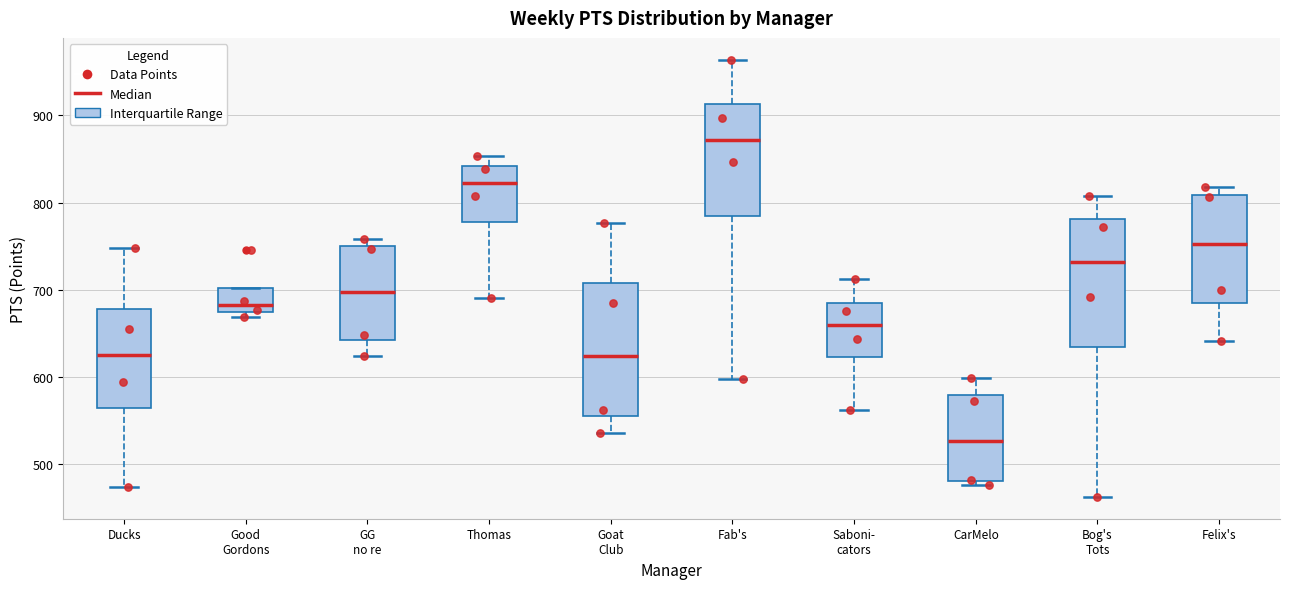

Where is the lower edge of the box for GG no re on the y-axis? The values are not printed on the chart, so give them approximately, as read against the axis.

640